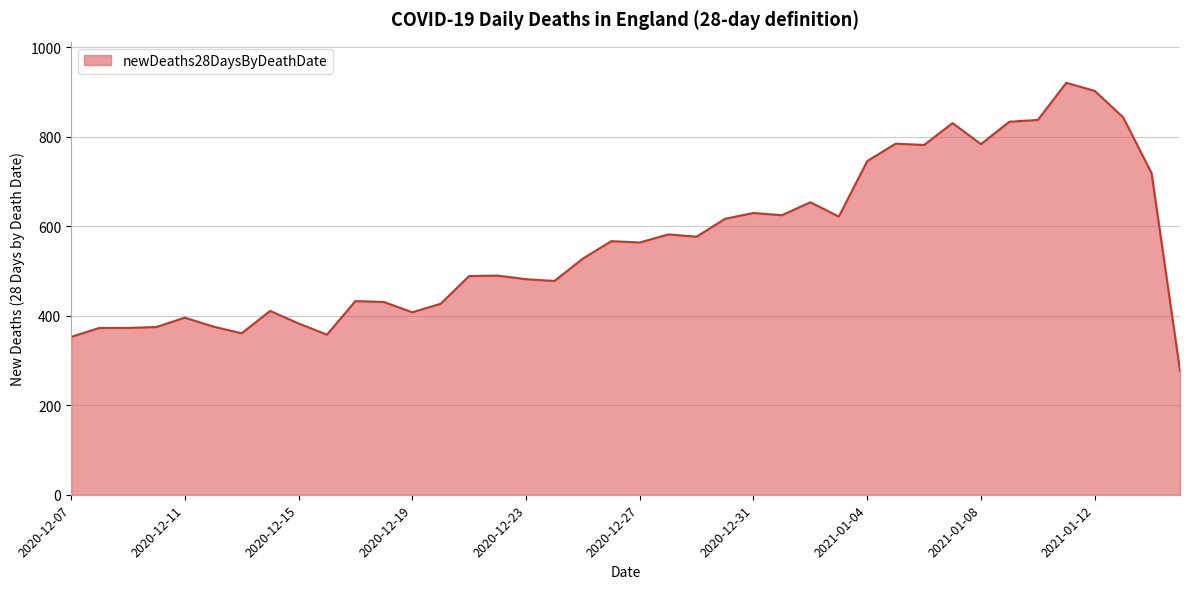

What is the smallest value displayed?

277